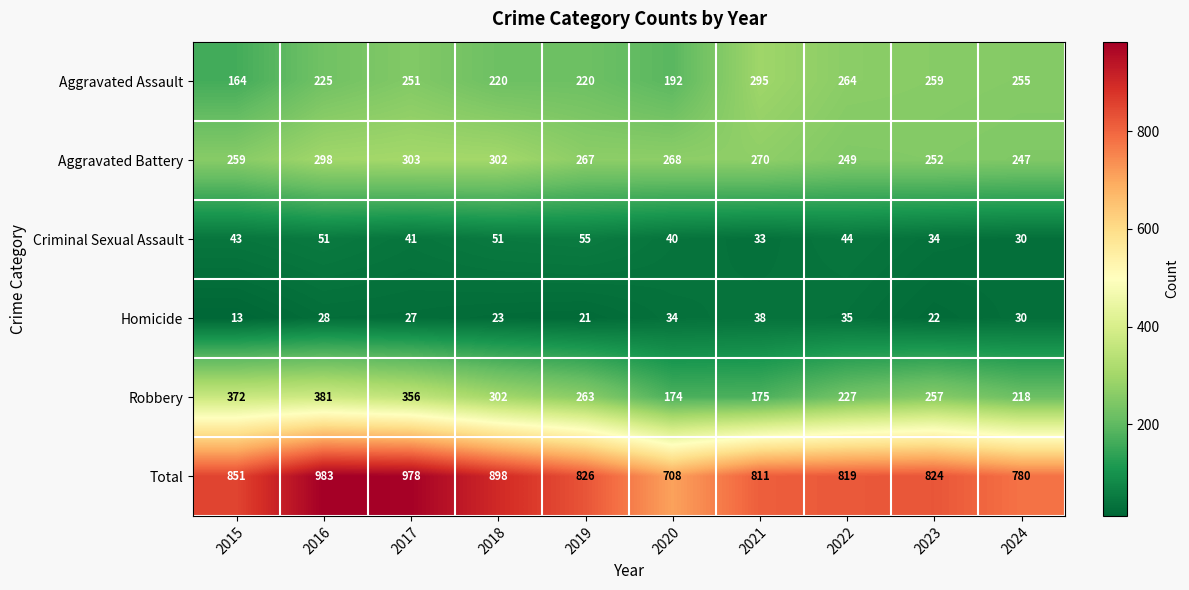

What is the total value across all series at 2020?

1416